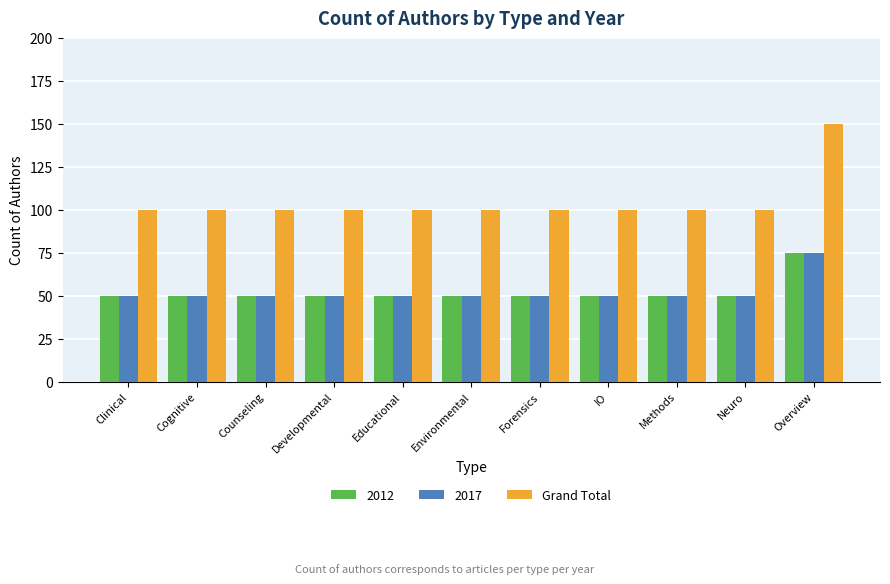

The value of 2017 at Educational is 71. True or false?

False